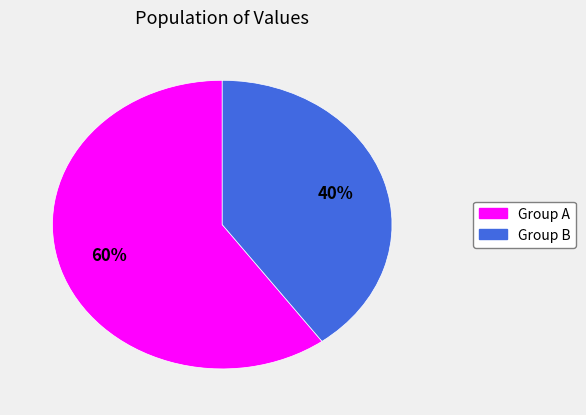

How many segments does this pie chart have?

2